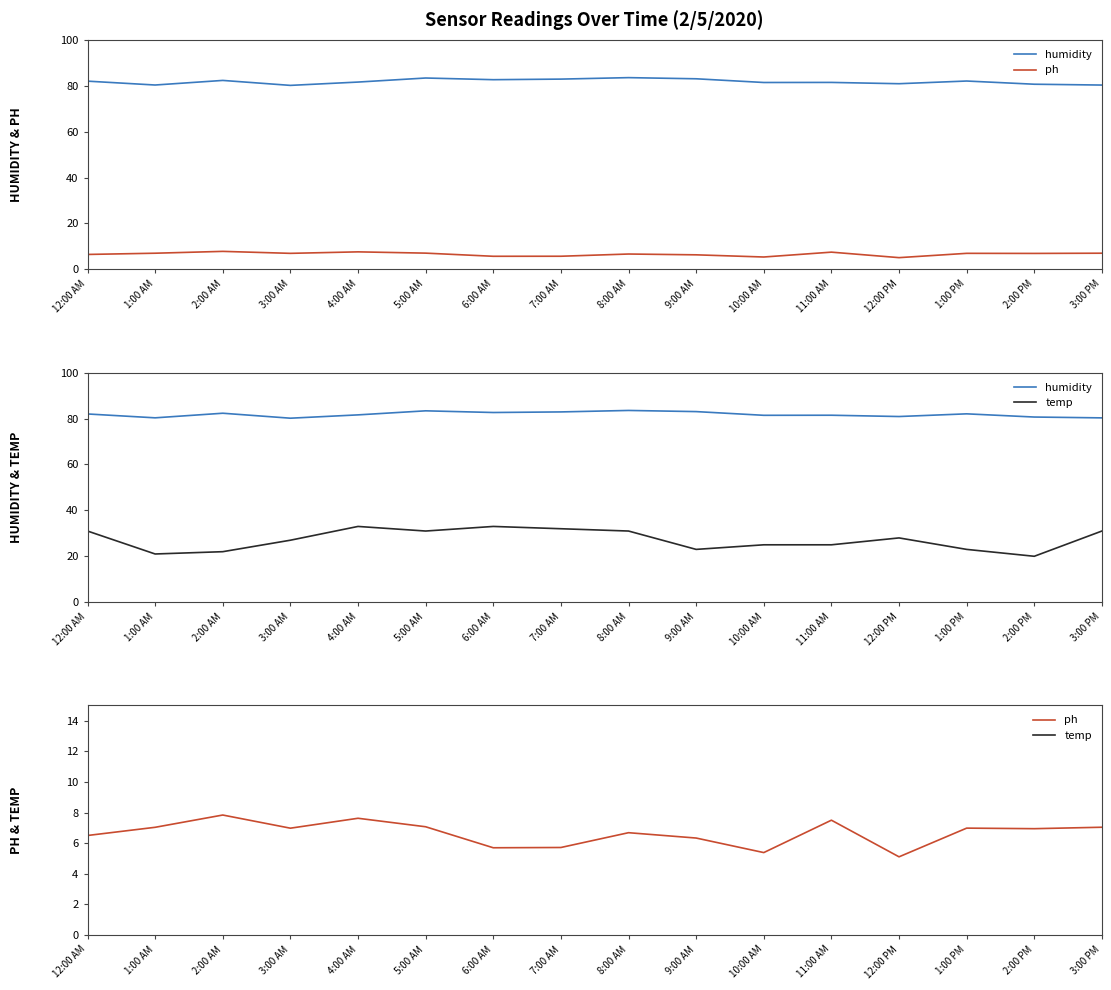

True or false: temp has a value of 31.0 at 8:00 AM.

True